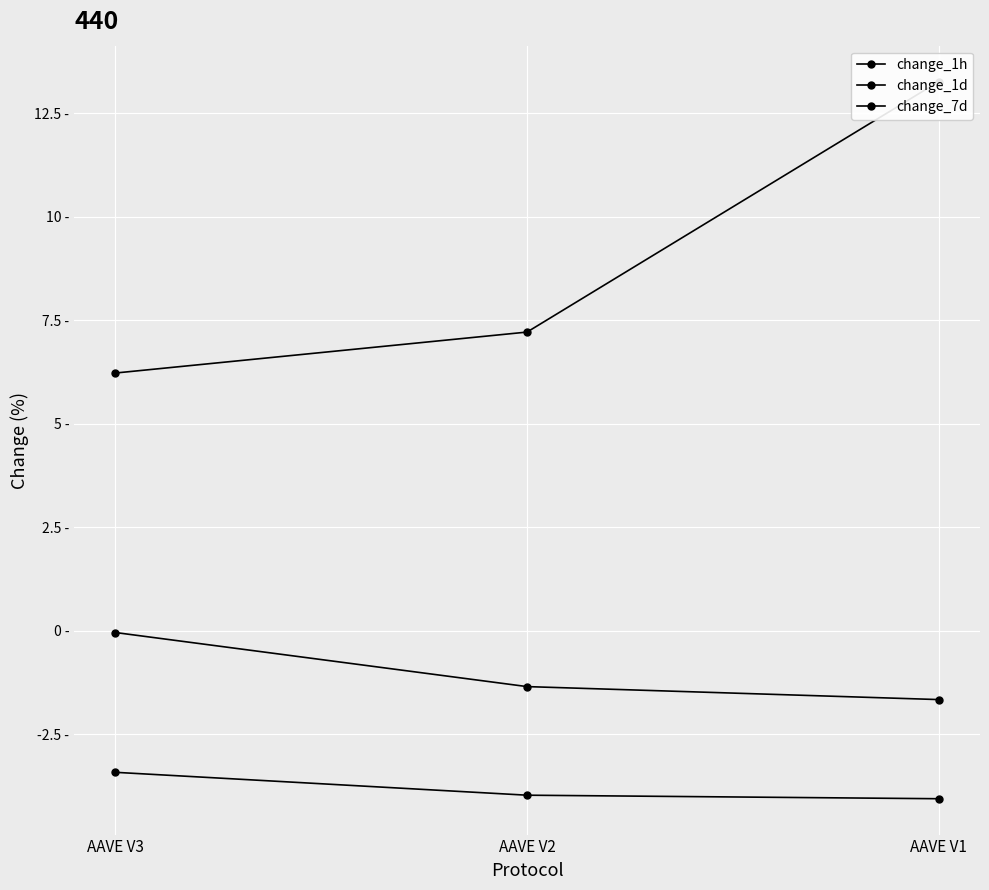

At which category is the sum across all series the highest?

AAVE V1